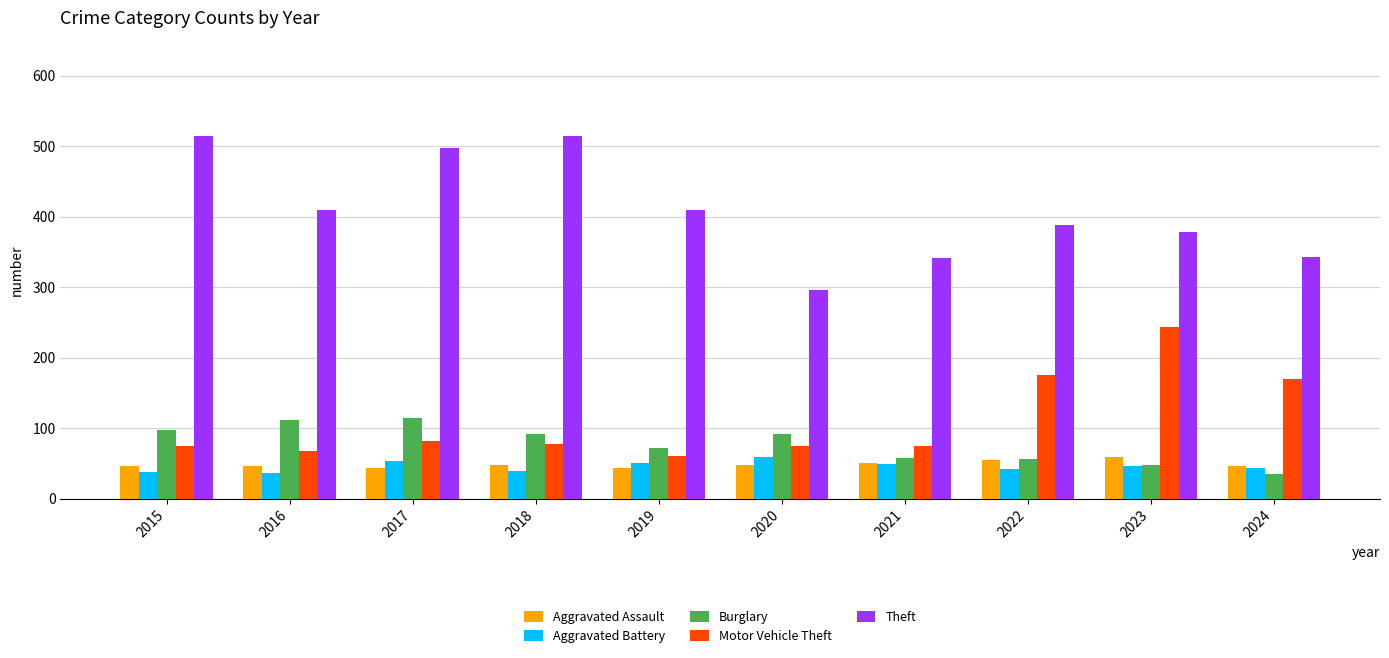

How many bars are there in each group?

5